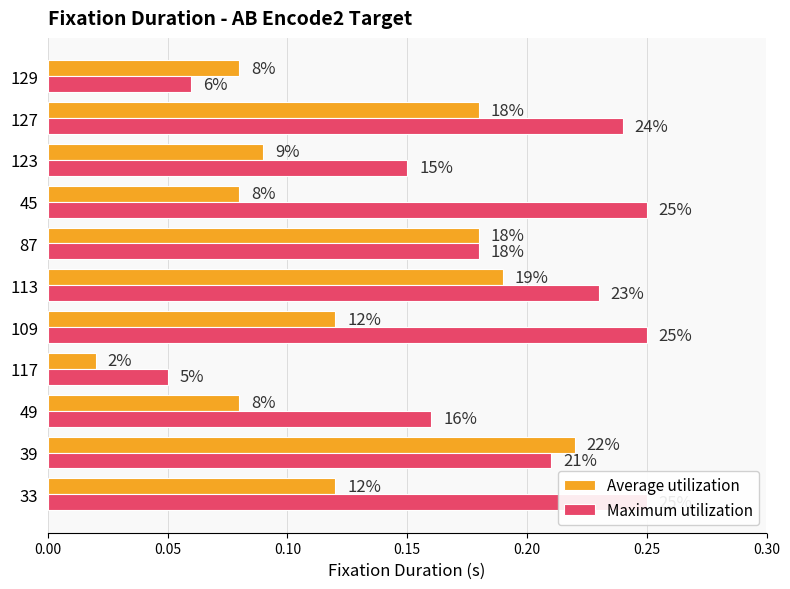

The Average utilization series shows 0.1 at 45. True or false?

False